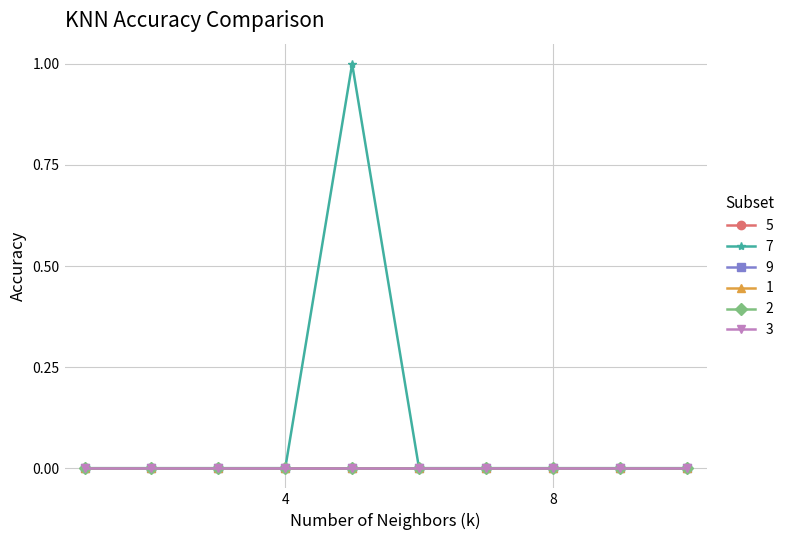

True or false: 9 and 7 intersect in this chart.

False